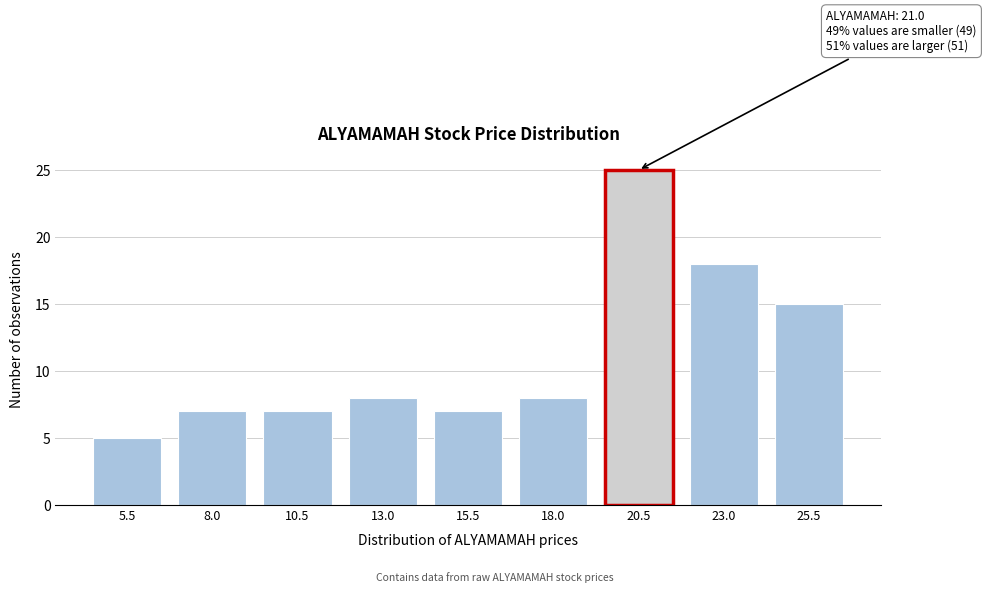

Reading left to right, list all the values displayed in this chart.

5	7	7	8	7	8	25	18	15